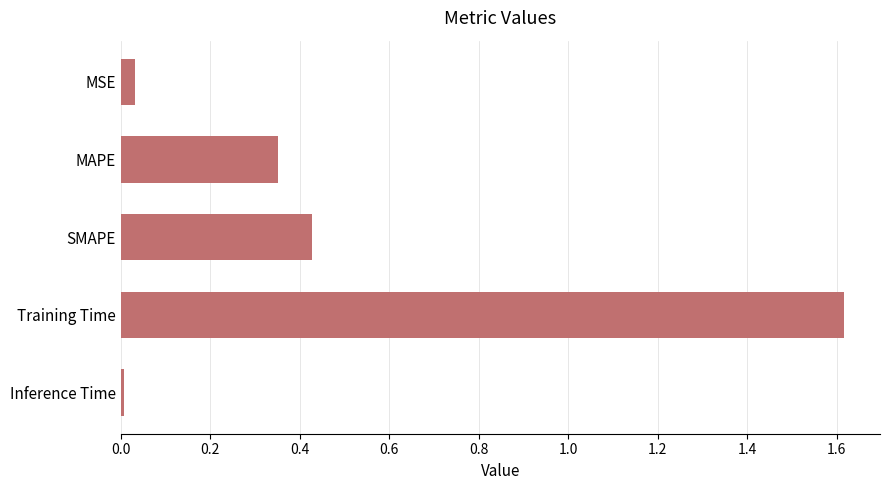

What is the sum of all values?

2.4